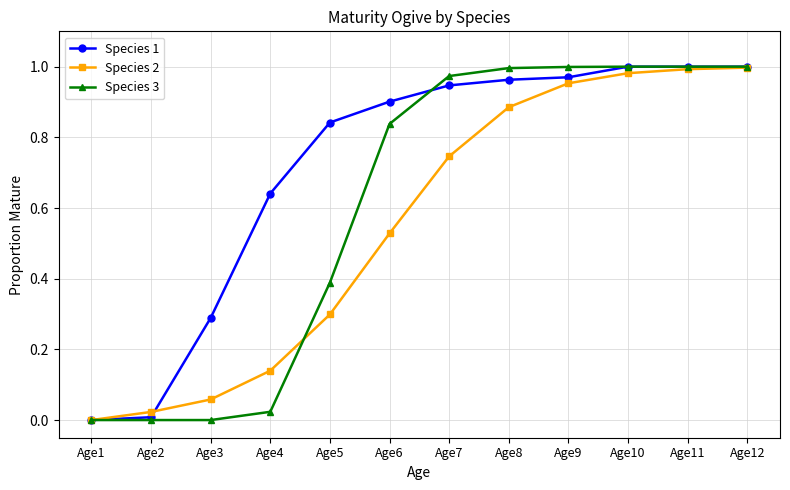

Rank the series at Age5 from lowest to highest value.

Species 2, Species 3, Species 1